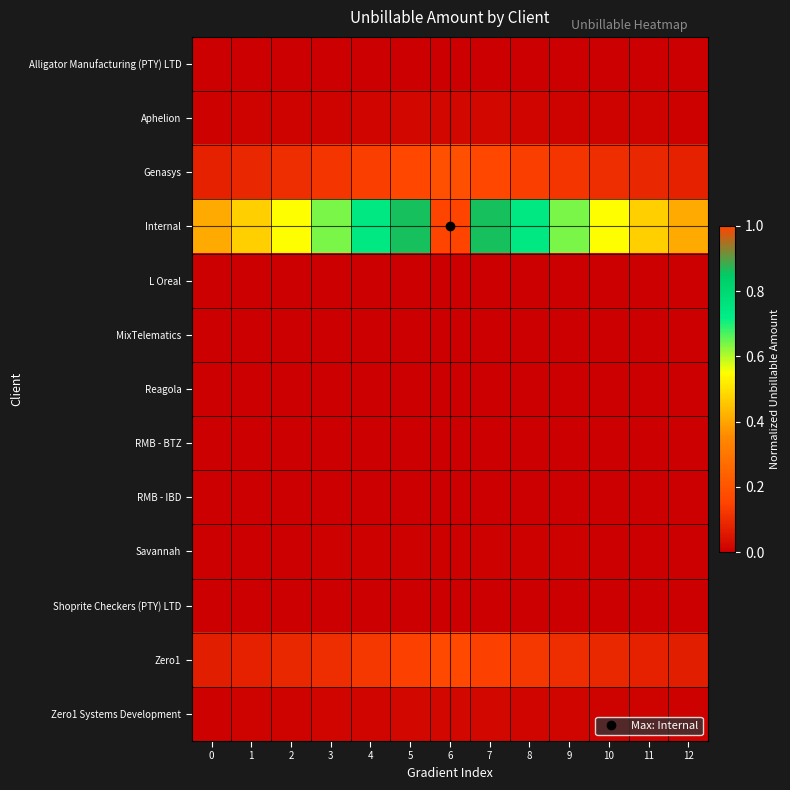

What is the maximum value shown in the chart?

1.0